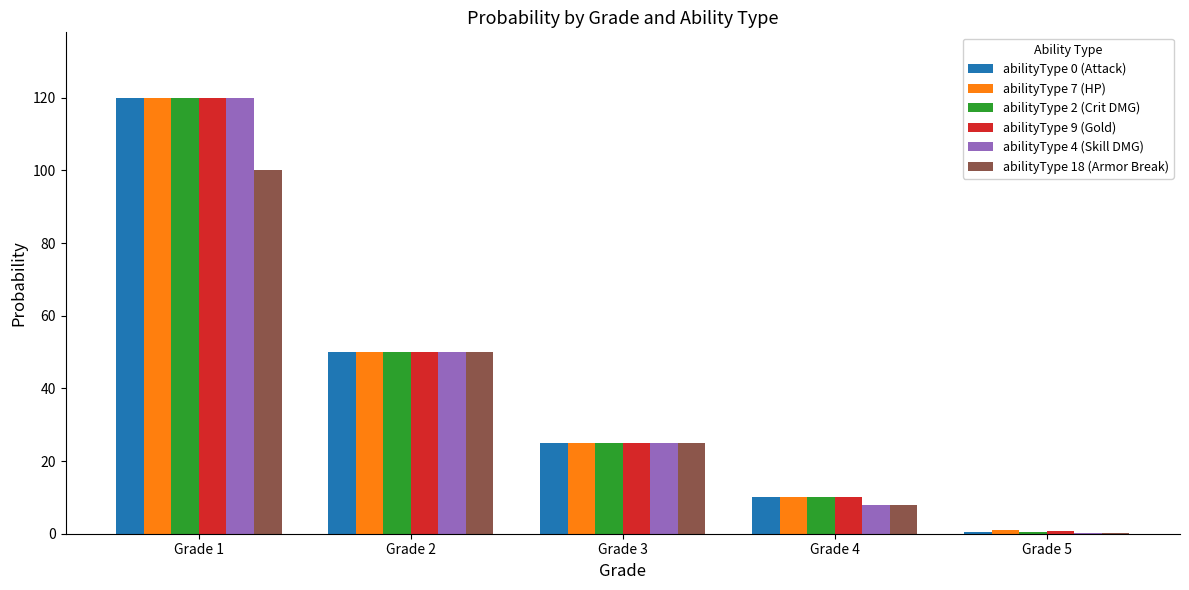

Which category has the highest value across all series?

Grade 1